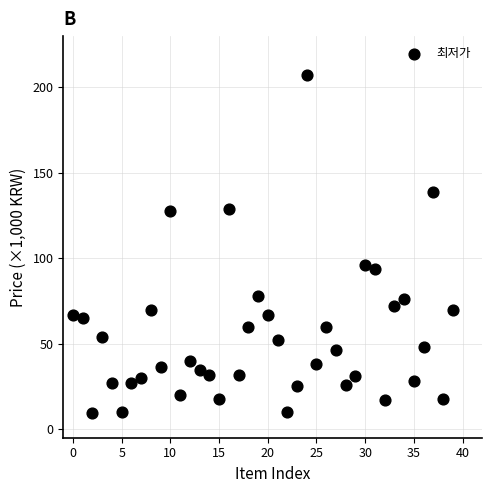

What is the range of Y values (max minus min)?

197.5